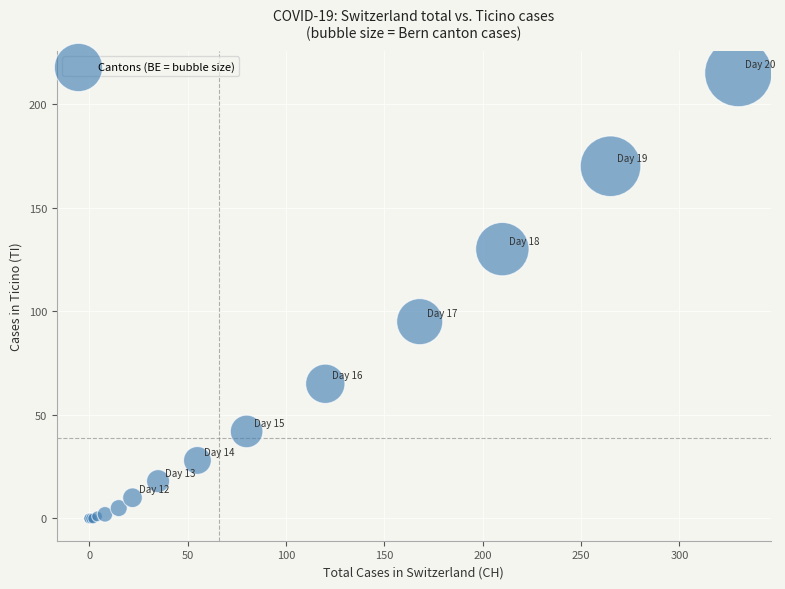

What Y value in the scatter plot is closest to 107?

95